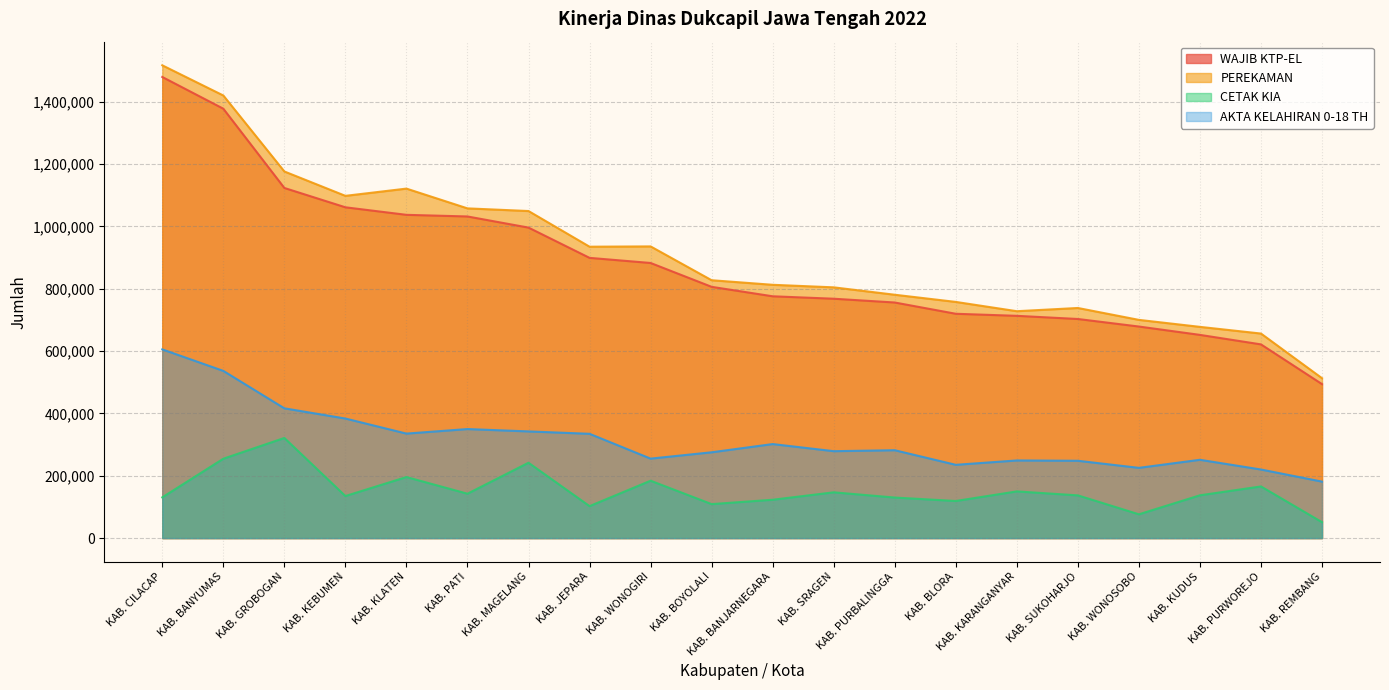

Reading left to right, what are all the values shown in this chart?

WAJIB KTP-EL: KAB. CILACAP=1479762	KAB. BANYUMAS=1377963	KAB. PURBALINGGA=756013	KAB. BANJARNEGARA=775955	KAB. KEBUMEN=1061535	KAB. PURWOREJO=621610	KAB. WONOSOBO=678892	KAB. MAGELANG=996378	KAB. BOYOLALI=806310	KAB. KLATEN=1037364	KAB. SUKOHARJO=703086	KAB. WONOGIRI=882853	KAB. KARANGANYAR=713235	KAB. SRAGEN=768128	KAB. GROBOGAN=1123580	KAB. BLORA=719851	KAB. REMBANG=494104	KAB. PATI=1032105	KAB. KUDUS=652089	KAB. JEPARA=899266
PEREKAMAN: KAB. CILACAP=1517202	KAB. BANYUMAS=1420349	KAB. PURBALINGGA=780926	KAB. BANJARNEGARA=812840	KAB. KEBUMEN=1098289	KAB. PURWOREJO=656389	KAB. WONOSOBO=700263	KAB. MAGELANG=1049555	KAB. BOYOLALI=827497	KAB. KLATEN=1121526	KAB. SUKOHARJO=738416	KAB. WONOGIRI=936029	KAB. KARANGANYAR=728101	KAB. SRAGEN=804652	KAB. GROBOGAN=1176522	KAB. BLORA=757904	KAB. REMBANG=513079	KAB. PATI=1058085	KAB. KUDUS=677828	KAB. JEPARA=935087
CETAK KIA: KAB. CILACAP=130663	KAB. BANYUMAS=254686	KAB. PURBALINGGA=130097	KAB. BANJARNEGARA=123035	KAB. KEBUMEN=134933	KAB. PURWOREJO=165721	KAB. WONOSOBO=76337	KAB. MAGELANG=241772	KAB. BOYOLALI=109022	KAB. KLATEN=195879	KAB. SUKOHARJO=137064	KAB. WONOGIRI=184128	KAB. KARANGANYAR=149820	KAB. SRAGEN=146845	KAB. GROBOGAN=321328	KAB. BLORA=119033	KAB. REMBANG=50972	KAB. PATI=142419	KAB. KUDUS=137302	KAB. JEPARA=102541
AKTA KELAHIRAN 0-18 TH: KAB. CILACAP=605565	KAB. BANYUMAS=536557	KAB. PURBALINGGA=281948	KAB. BANJARNEGARA=301716	KAB. KEBUMEN=383660	KAB. PURWOREJO=220072	KAB. WONOSOBO=225392	KAB. MAGELANG=342331	KAB. BOYOLALI=275327	KAB. KLATEN=335314	KAB. SUKOHARJO=248123	KAB. WONOGIRI=255013	KAB. KARANGANYAR=249137	KAB. SRAGEN=278910	KAB. GROBOGAN=416434	KAB. BLORA=235137	KAB. REMBANG=181223	KAB. PATI=349887	KAB. KUDUS=251255	KAB. JEPARA=334653